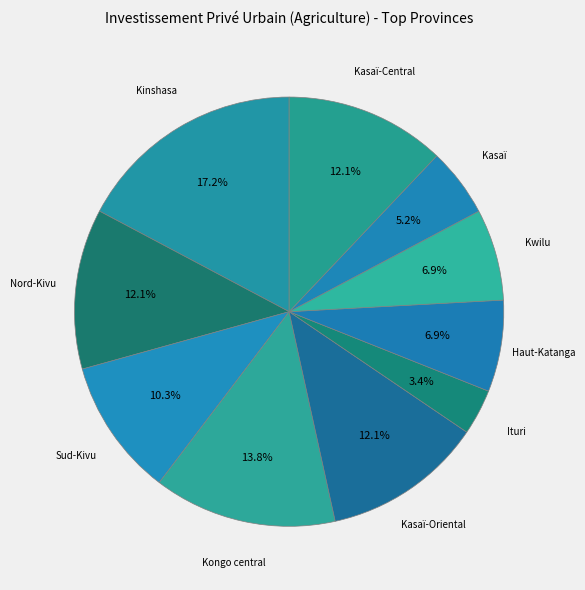

What percentage is the Kongo central slice, to the nearest percent?

14%